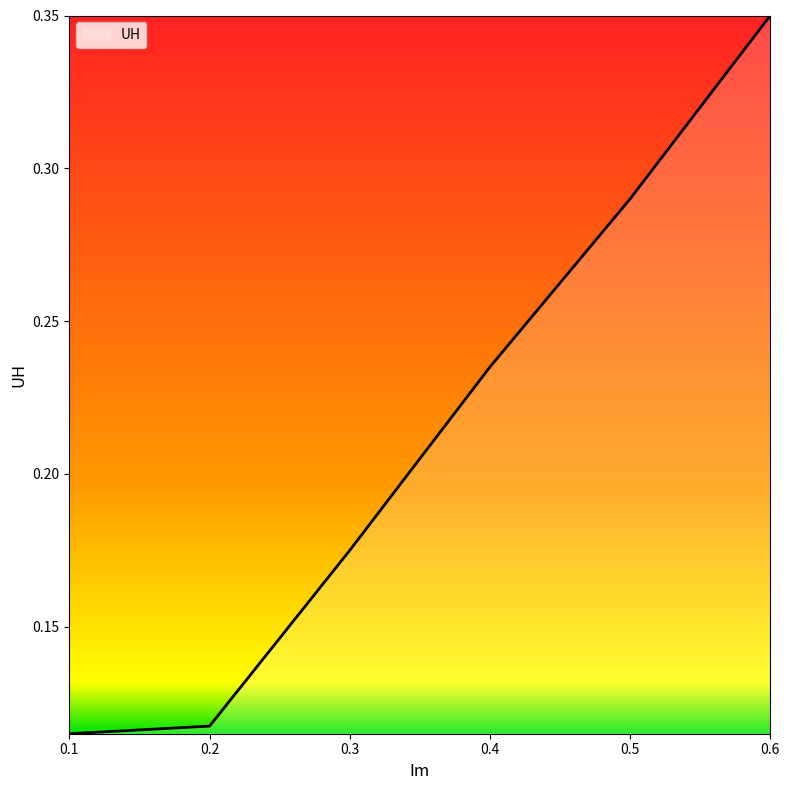

True or false: the data has more than 0 interior local peaks.

False